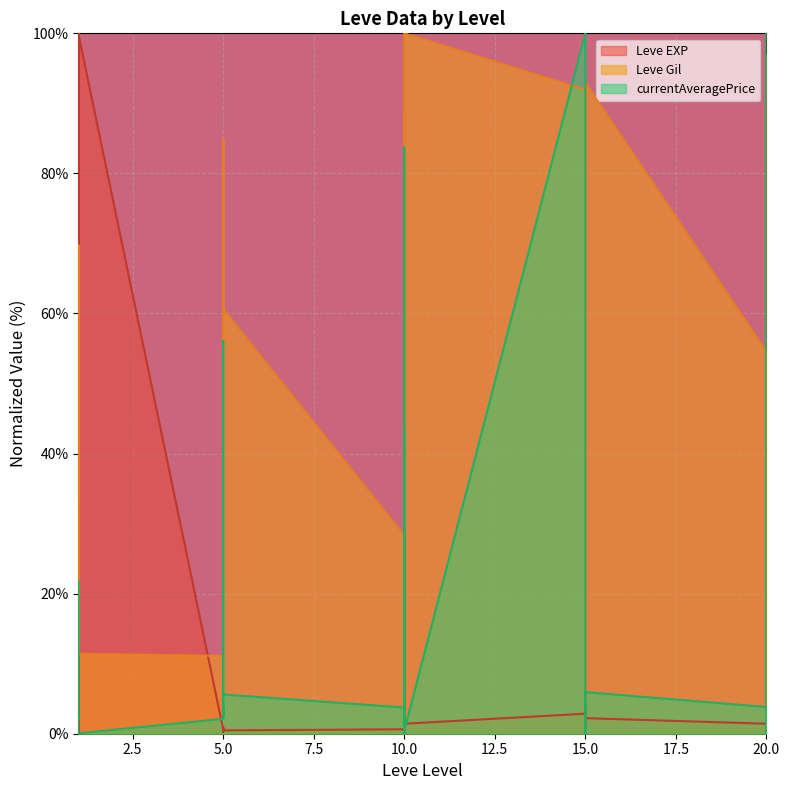

Which category has the highest value across all series?

1